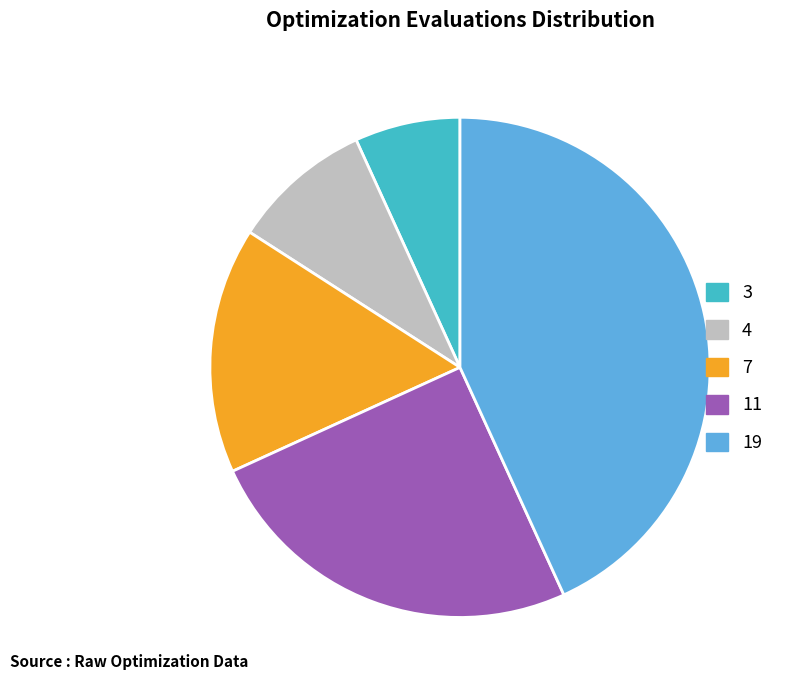

What is the largest slice in the pie chart?

19